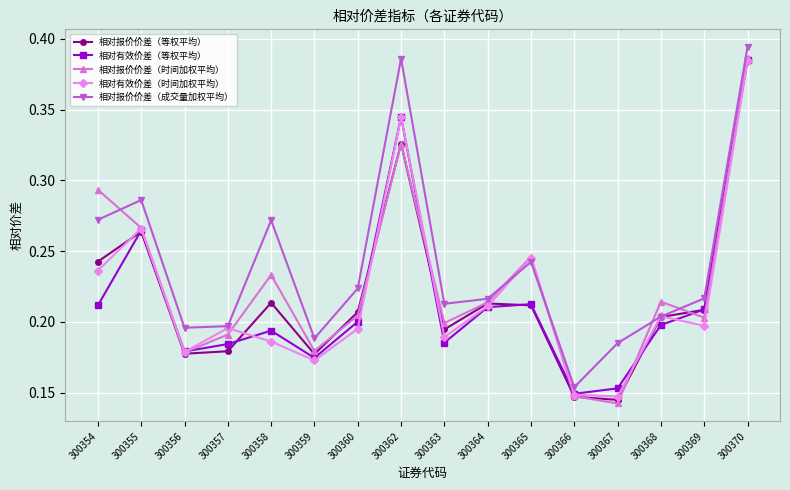

Is it true that 相对报价价差（时间加权平均） equals 0.2 at 300354?

False